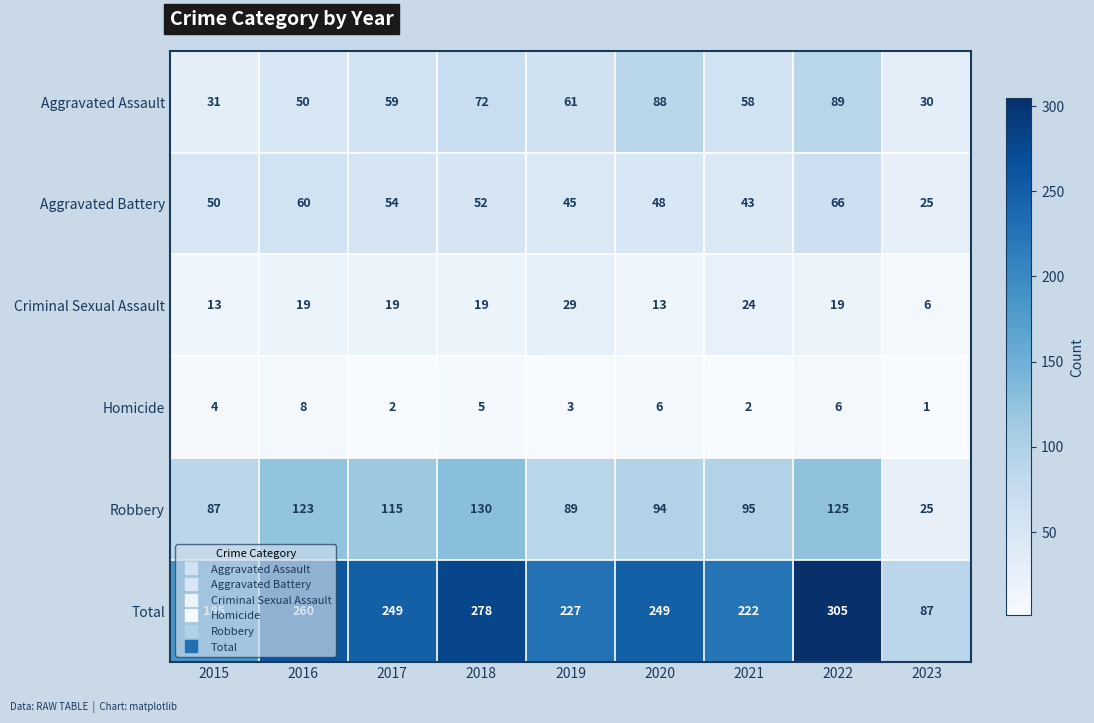

Which series has the largest total across all categories?

Total